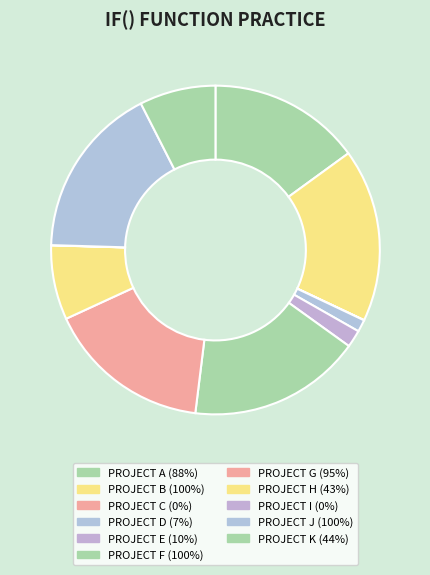

Combined, do PROJECT I and PROJECT C account for over 50%?

No